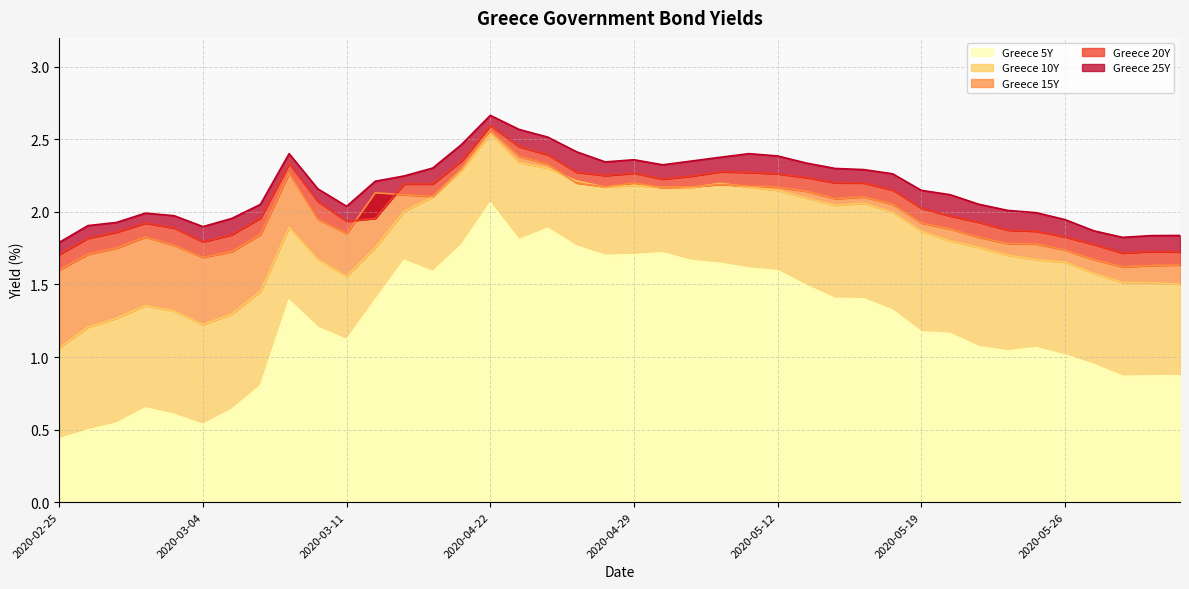

Reading left to right, extract all data points from this chart.

Greece 5Y: 0.4	0.5	0.5	0.6	0.6	0.5	0.6	0.8	1.4	1.2	1.1	1.4	1.7	1.6	1.8	2.1	1.8	1.9	1.8	1.7	1.7	1.7	1.7	1.6	1.6	1.6	1.5	1.4	1.4	1.3	1.2	1.2	1.1	1.0	1.1	1.0	0.9	0.9	0.9	0.9
Greece 10Y: 1.1	1.2	1.3	1.4	1.3	1.2	1.3	1.5	1.9	1.7	1.6	1.8	2.0	2.1	2.3	2.5	2.3	2.3	2.2	2.2	2.2	2.2	2.2	2.2	2.2	2.1	2.1	2.0	2.1	2.0	1.9	1.8	1.8	1.7	1.7	1.7	1.6	1.5	1.5	1.5
Greece 15Y: 1.6	1.7	1.8	1.8	1.8	1.7	1.7	1.8	2.3	1.9	1.9	2.1	2.1	2.1	2.3	2.6	2.4	2.3	2.2	2.2	2.2	2.2	2.2	2.2	2.2	2.2	2.1	2.1	2.1	2.1	1.9	1.9	1.8	1.8	1.8	1.7	1.7	1.6	1.6	1.6
Greece 20Y: 1.7	1.8	1.9	1.9	1.9	1.8	1.8	2.0	2.3	2.1	1.9	2.0	2.2	2.2	2.4	2.6	2.5	2.4	2.3	2.3	2.3	2.2	2.2	2.3	2.3	2.3	2.2	2.2	2.2	2.2	2.0	2.0	1.9	1.9	1.9	1.8	1.8	1.7	1.7	1.7
Greece 25Y: 1.8	1.9	1.9	2.0	2.0	1.9	2.0	2.1	2.4	2.2	2.0	2.2	2.2	2.3	2.5	2.7	2.6	2.5	2.4	2.3	2.4	2.3	2.4	2.4	2.4	2.4	2.3	2.3	2.3	2.3	2.1	2.1	2.1	2.0	2.0	1.9	1.9	1.8	1.8	1.8